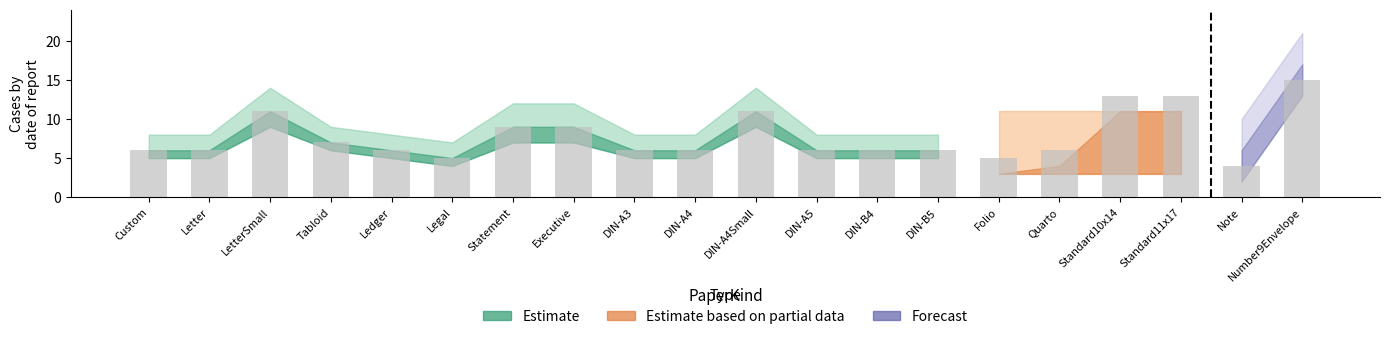

Reading left to right, transcribe all the data shown in this chart.

Custom=6	Letter=6	LetterSmall=11	Tabloid=7	Ledger=6	Legal=5	Statement=9	Executive=9	DIN-A3=6	DIN-A4=6	DIN-A4Small=11	DIN-A5=6	DIN-B4=6	DIN-B5=6	Folio=5	Quarto=6	Standard10x14=13	Standard11x17=13	Note=4	Number9Envelope=15